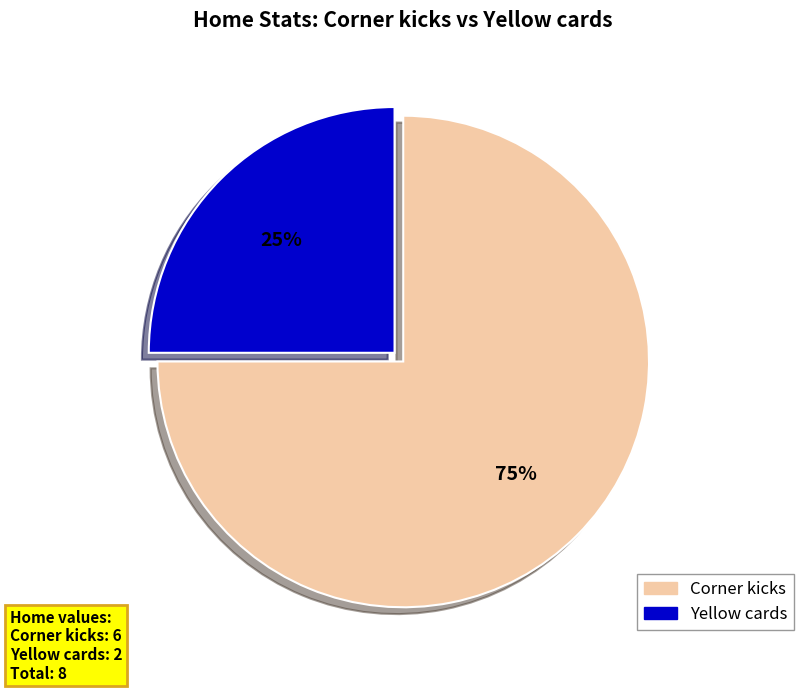

To the nearest percent, what portion does Corner kicks represent?

75%